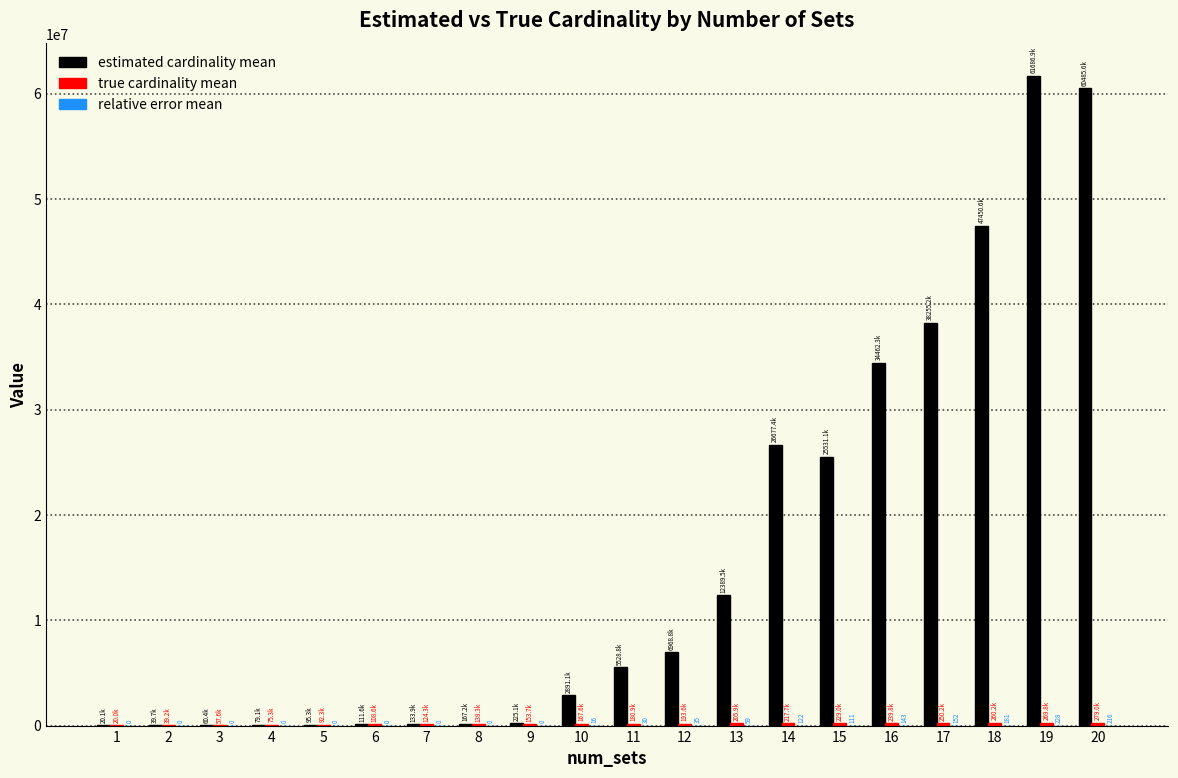

Which series has the largest total across all categories?

estimated cardinality mean